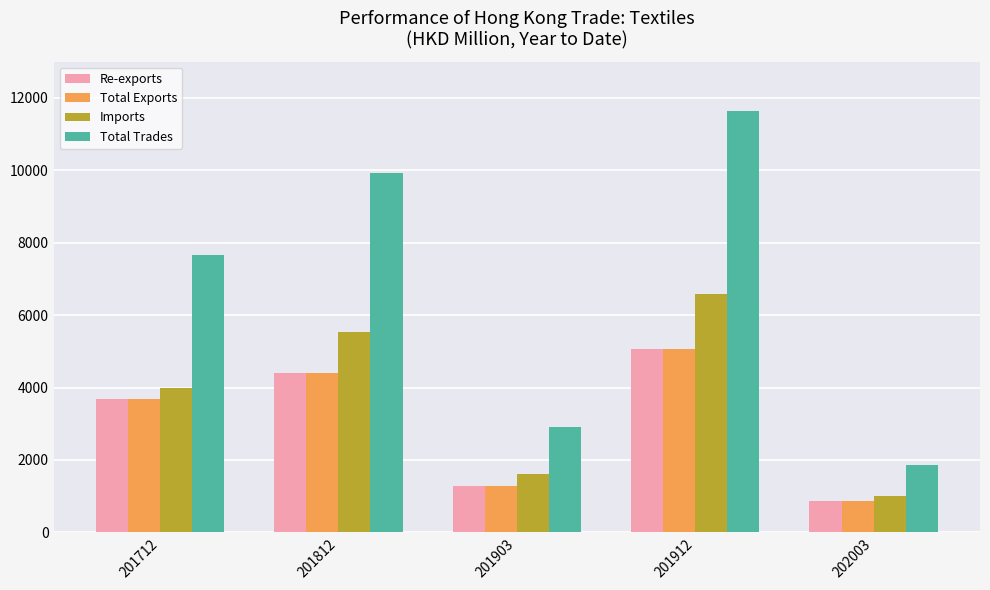

Read the Total Trades value at 201812.

9929.4